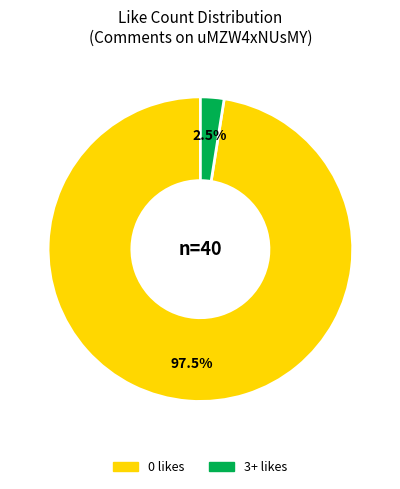

Does any single category account for the majority?

Yes